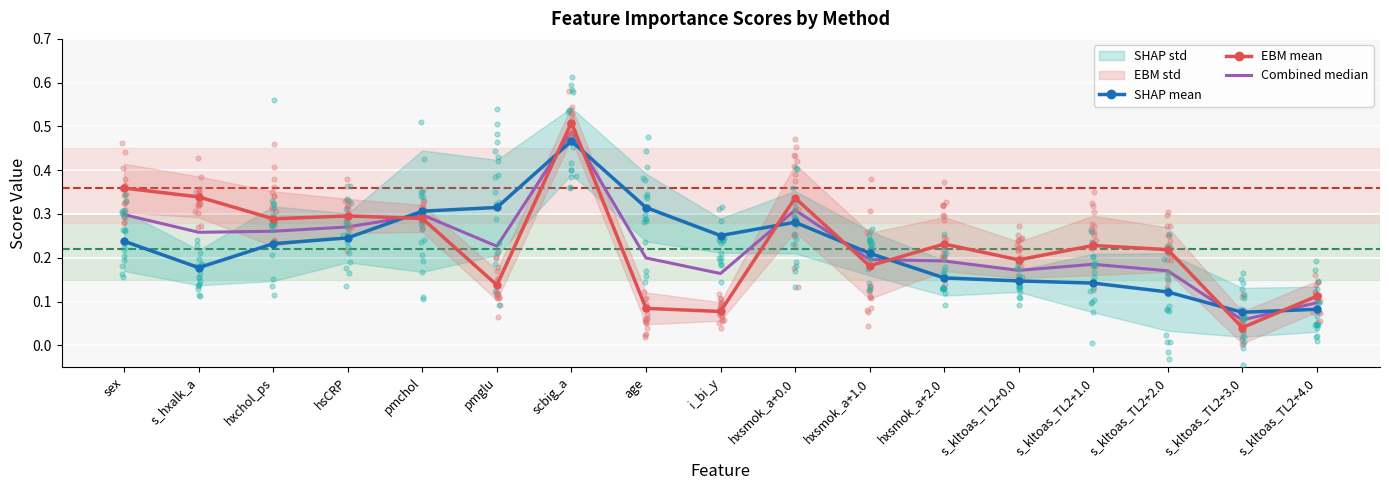

Which series has the largest total across all categories?

EBM mean